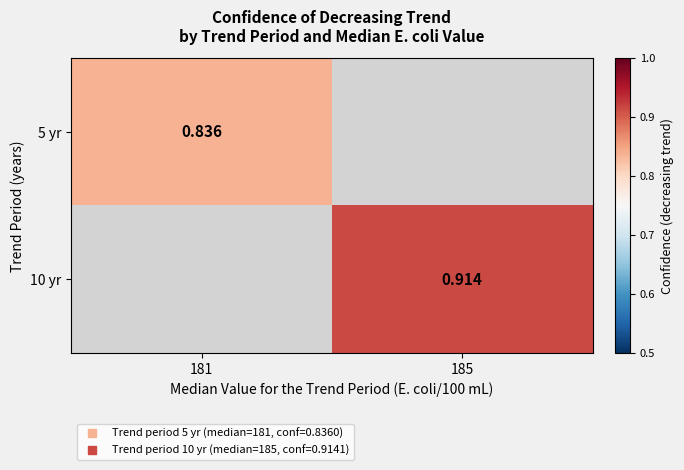

At which label does 10 yr first exceed 0?

185